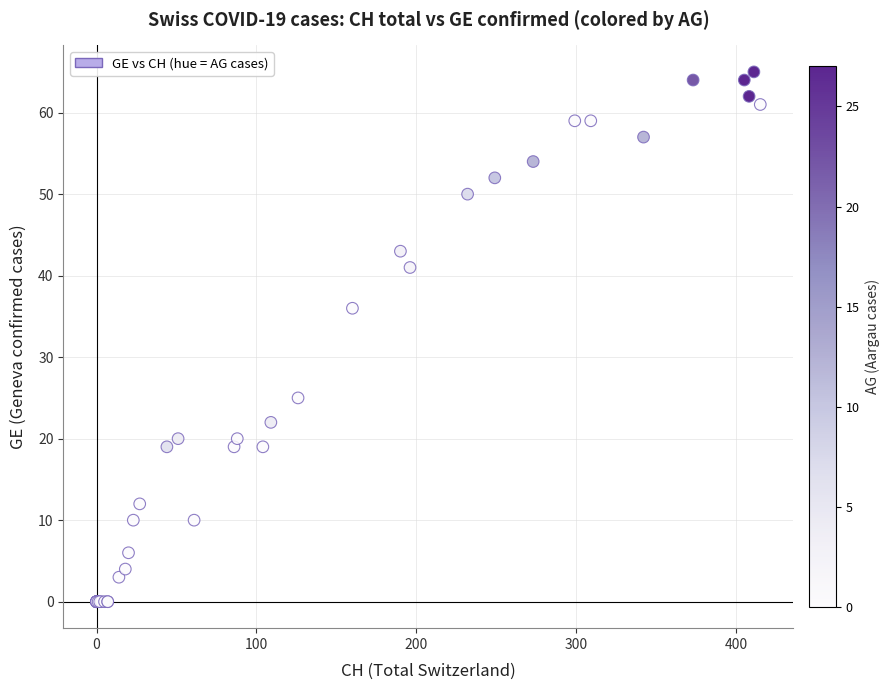

What Y value in the scatter plot is closest to 32?

36